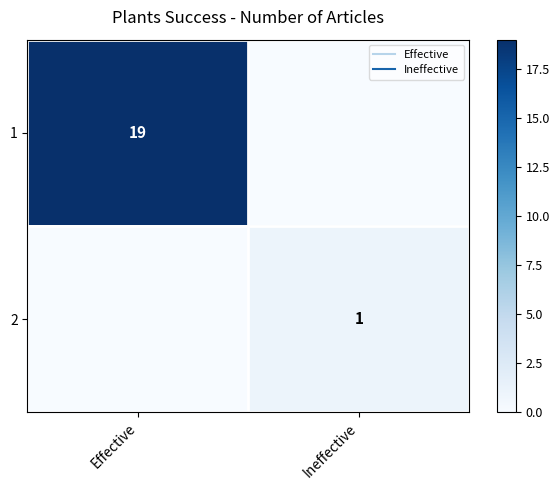

Rank the series at Ineffective from highest to lowest value.

2, 1